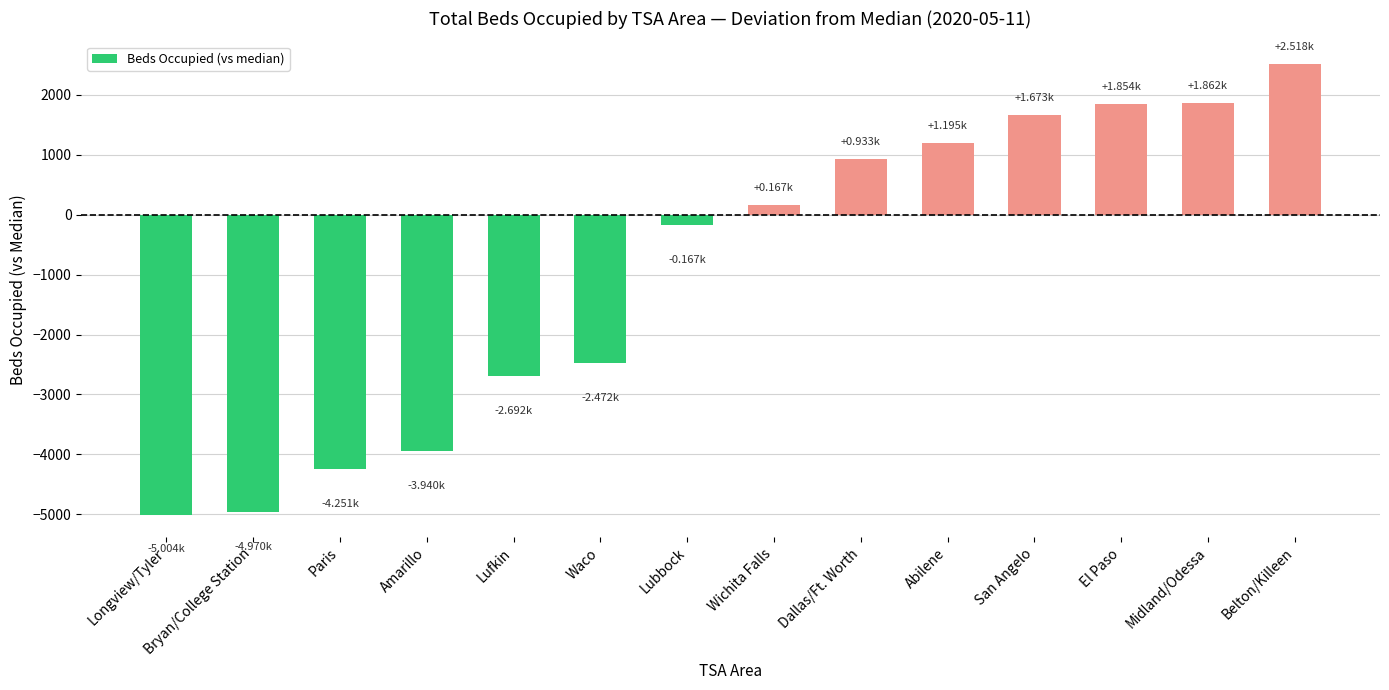

What is the sum of all values?

-13294